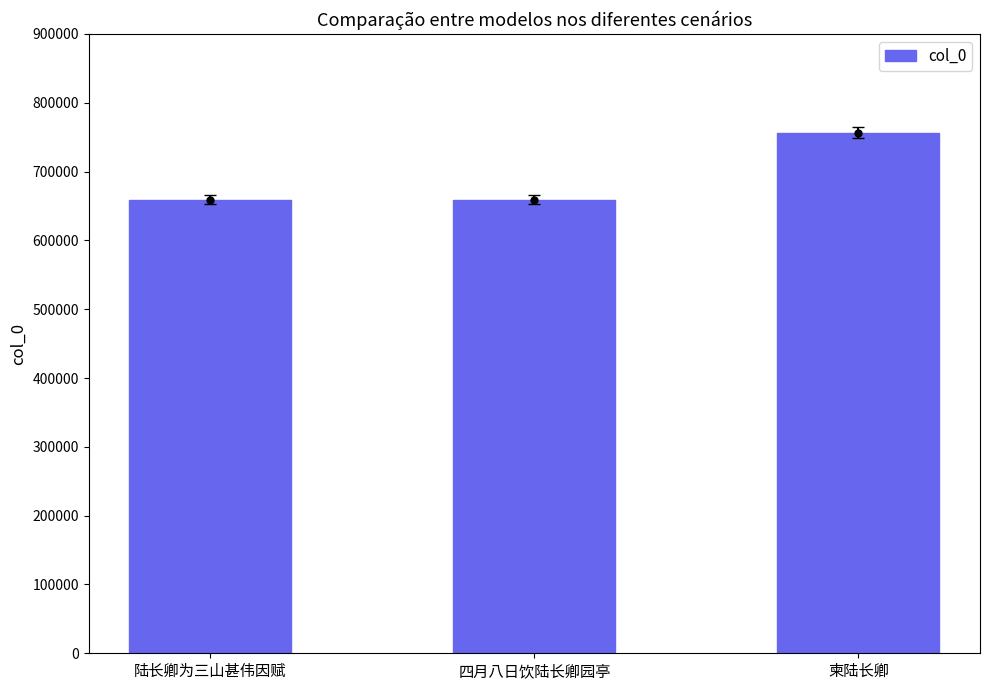

What is the maximum value shown in the chart?

756563